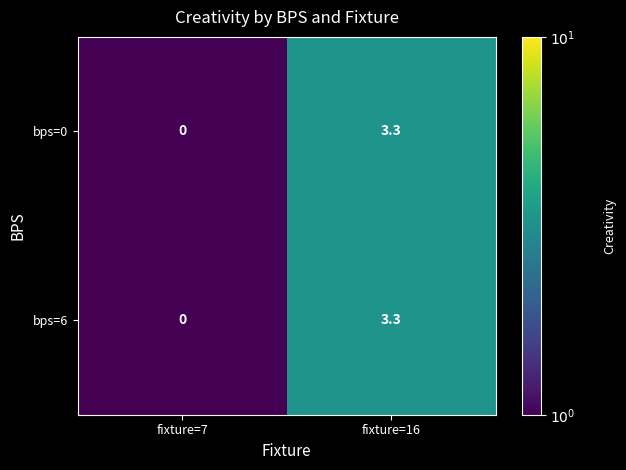

Is the value of bps=0 at fixture=7 greater than the value of bps=6 at fixture=16?

No